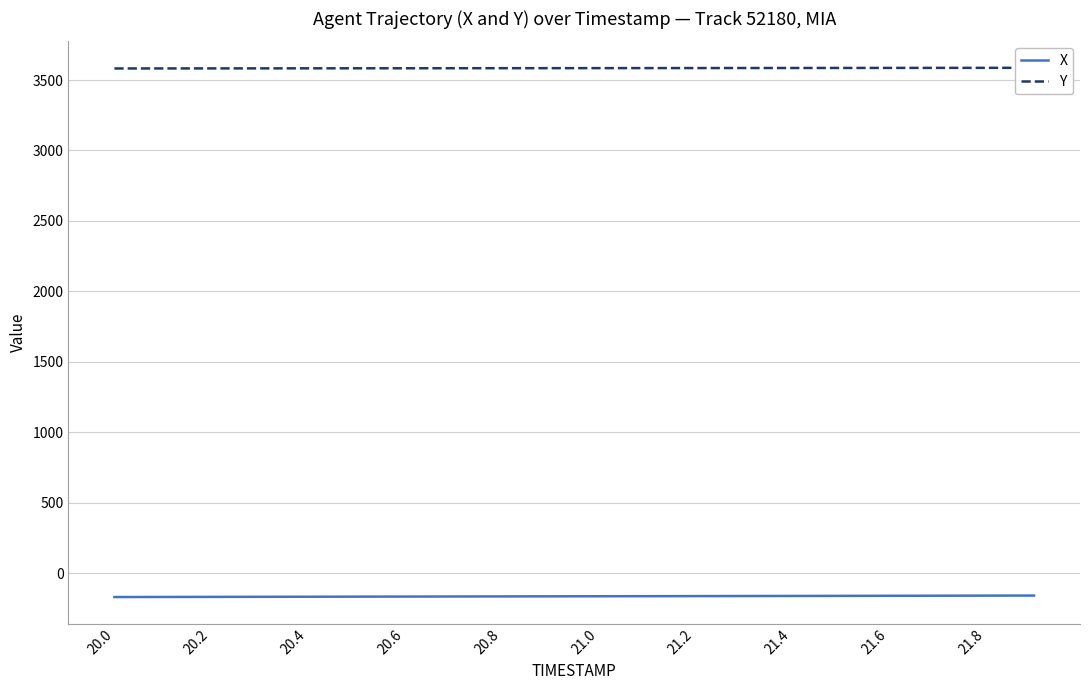

What is the highest value of the X series?

-159.7